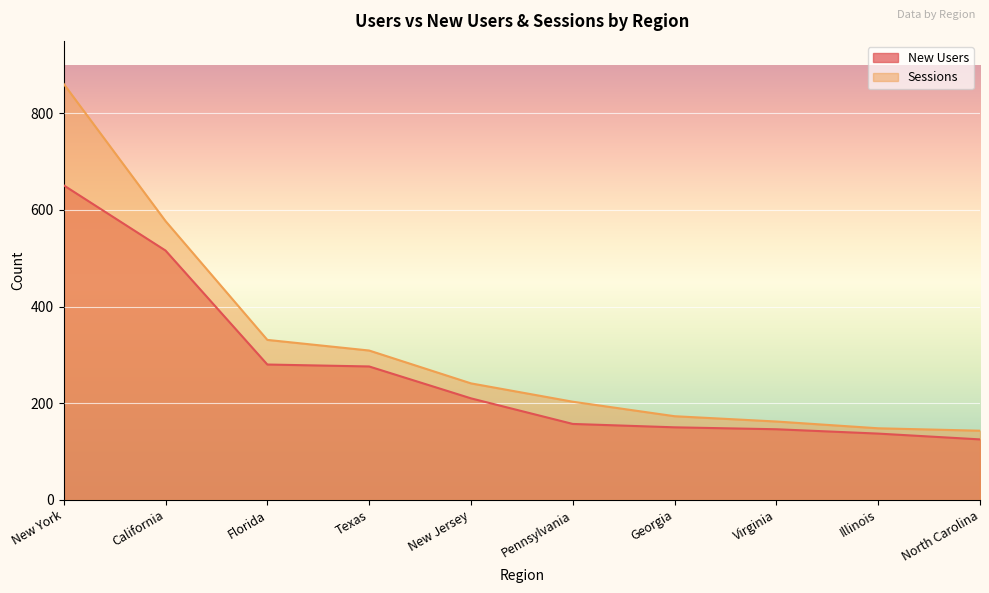

At which category is the sum across all series the highest?

New York